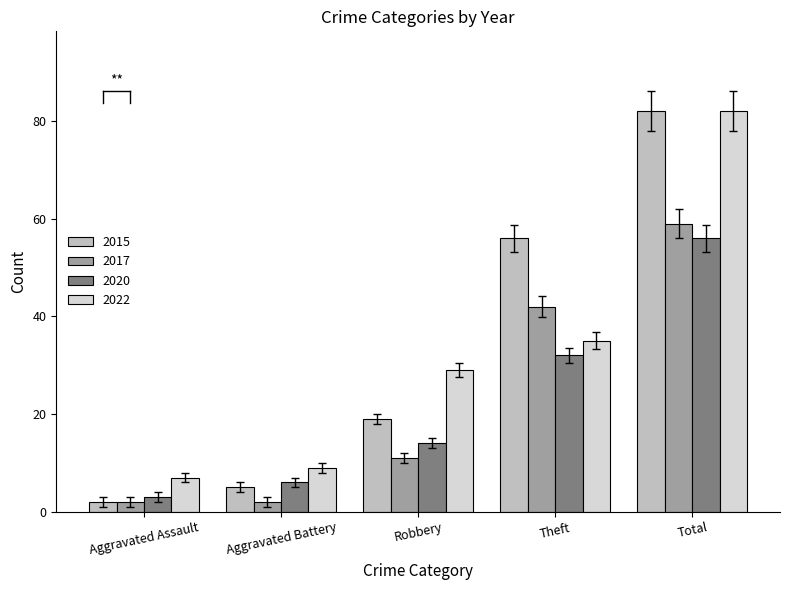

How many categories are shown in the chart?

5